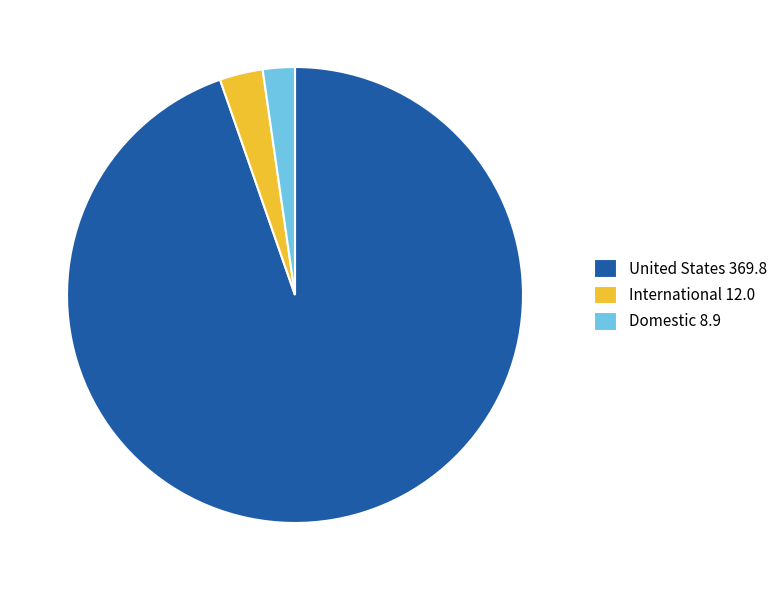

What is the smallest slice in the pie chart?

Domestic